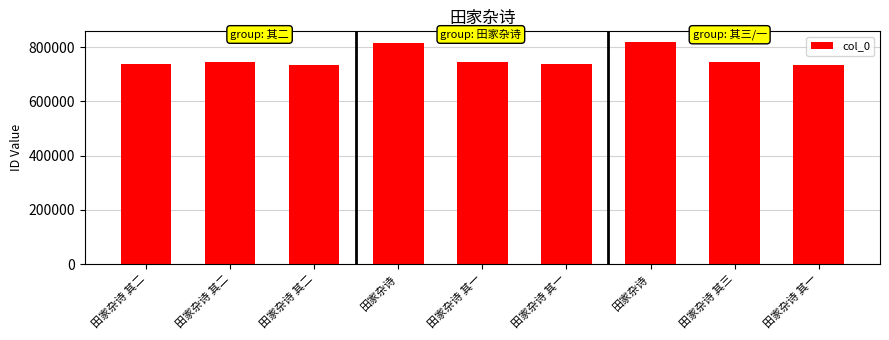

At which category does the chart reach its peak across all series?

田家杂诗